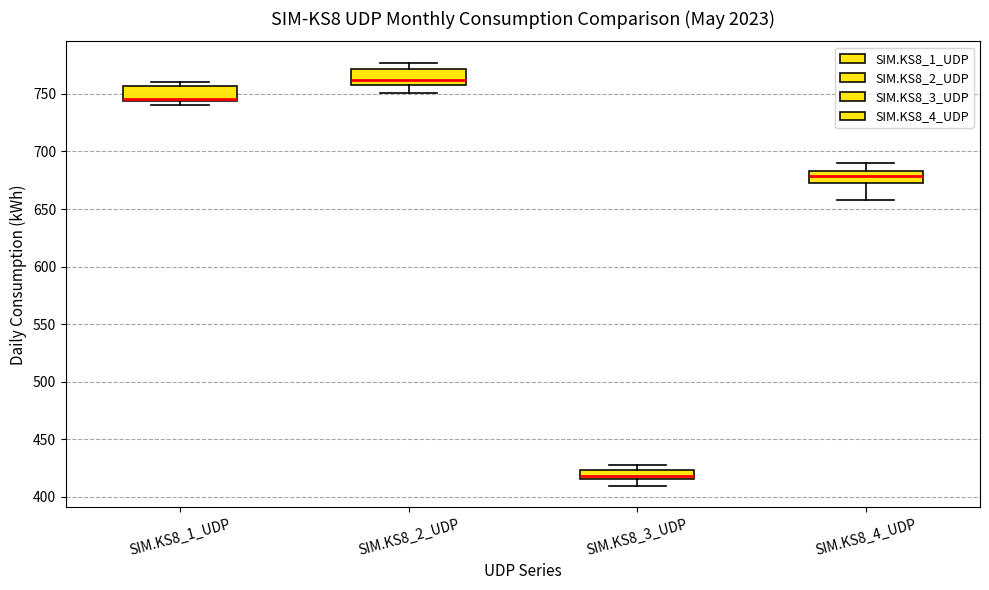

Reading left to right, transcribe this box plot: for each box, give where its median line is, the range the box spans, and where its two whiskers end, as read against the y-axis. The values are not printed on the chart, so give them approximately, as read against the axis.

SIM.KS8_1_UDP: median 745 (just above the box's lower edge), box 745 to 755, whiskers 740 to 760
SIM.KS8_2_UDP: median 765, box 755 to 770, whiskers 750 to 775
SIM.KS8_3_UDP: median 420, box 415 to 425, whiskers 410 to 430
SIM.KS8_4_UDP: median 680, box 670 to 685, whiskers 660 to 690